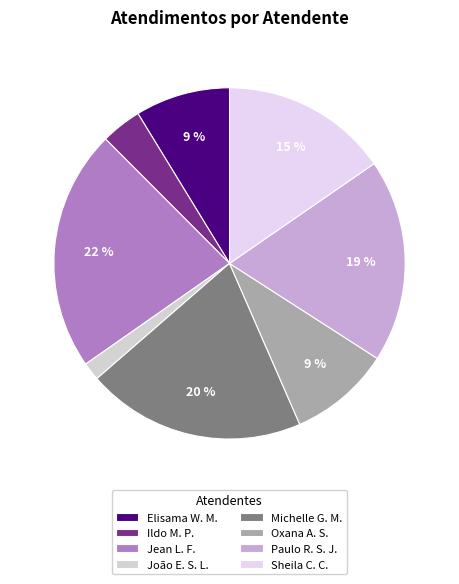

How many segments does this pie chart have?

8